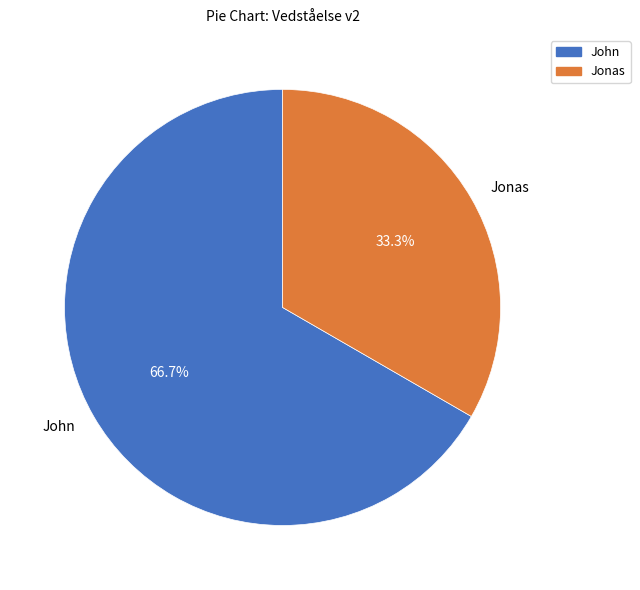

Which has a higher value, John or Jonas?

John